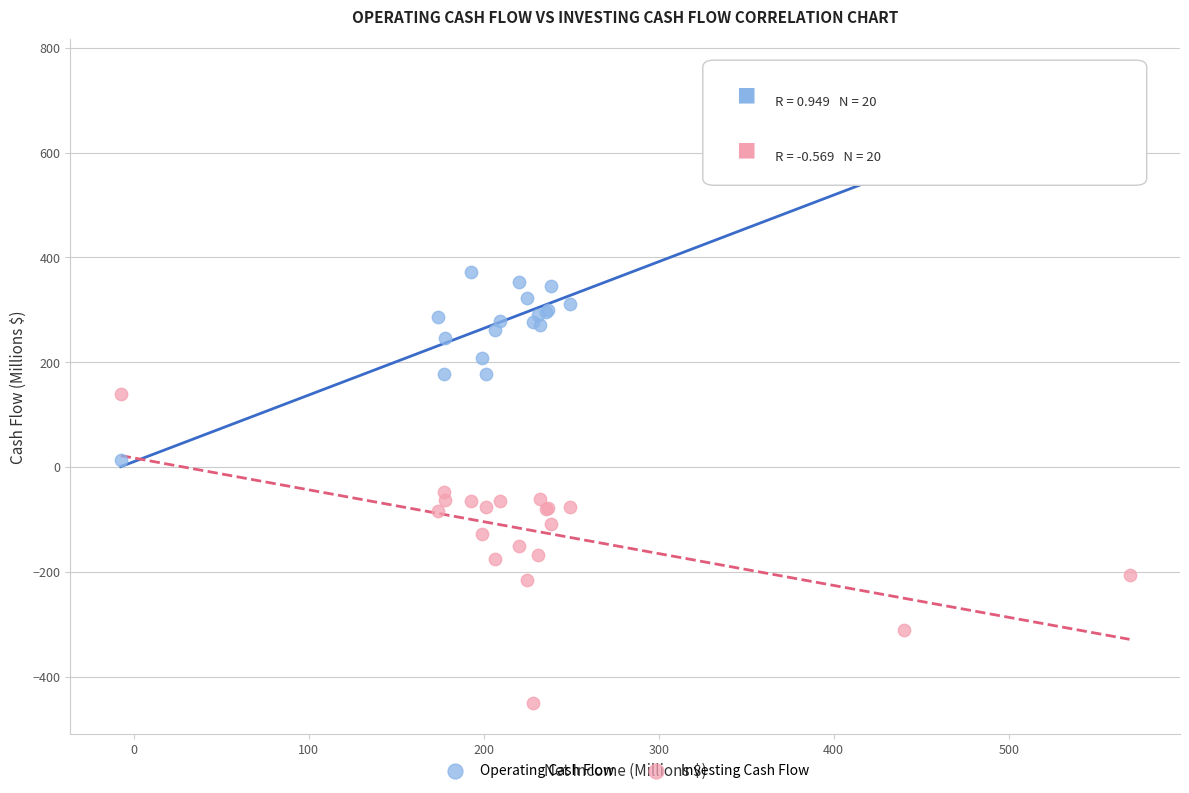

Which series contains the lowest Y value?

Investing Cash Flow